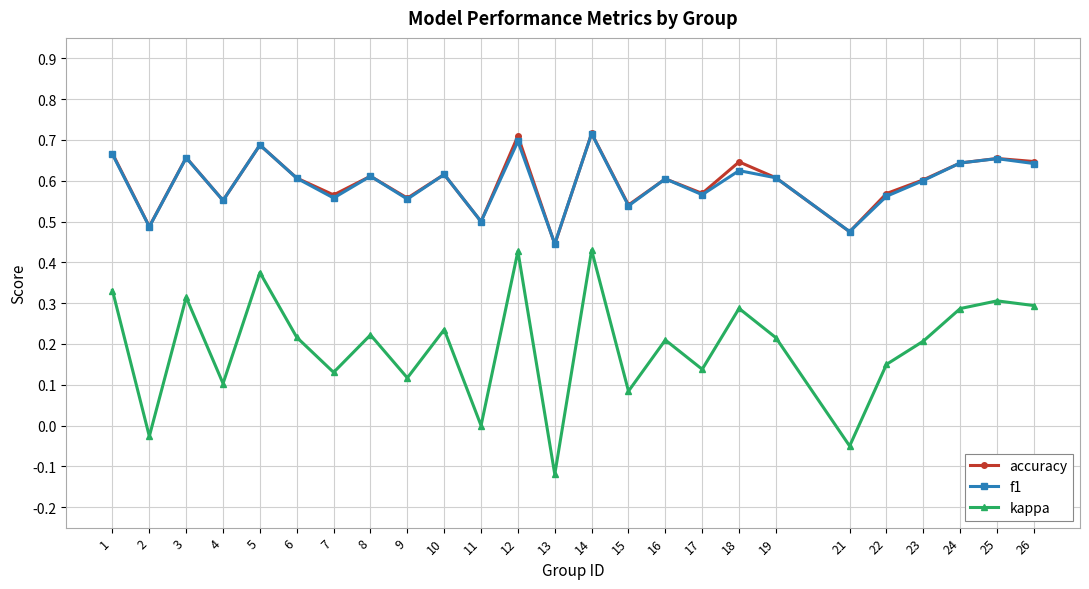

Which category has the lowest value across all series?

13